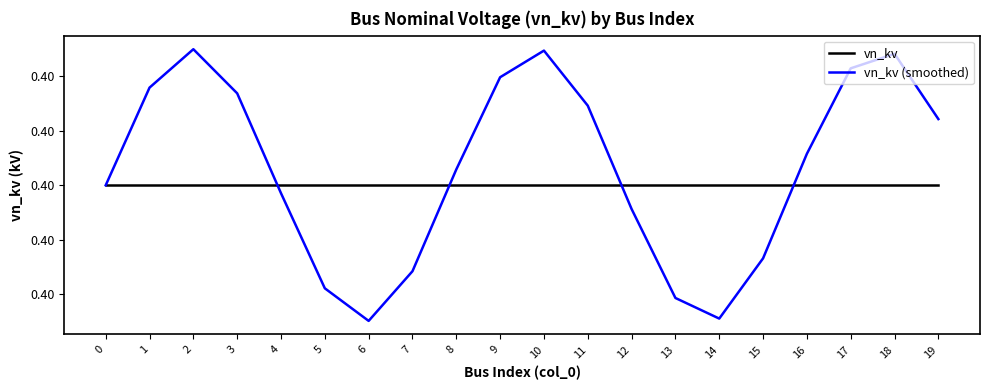

Is the value of vn_kv (smoothed) at 10 greater than the value of vn_kv at 18?

Yes